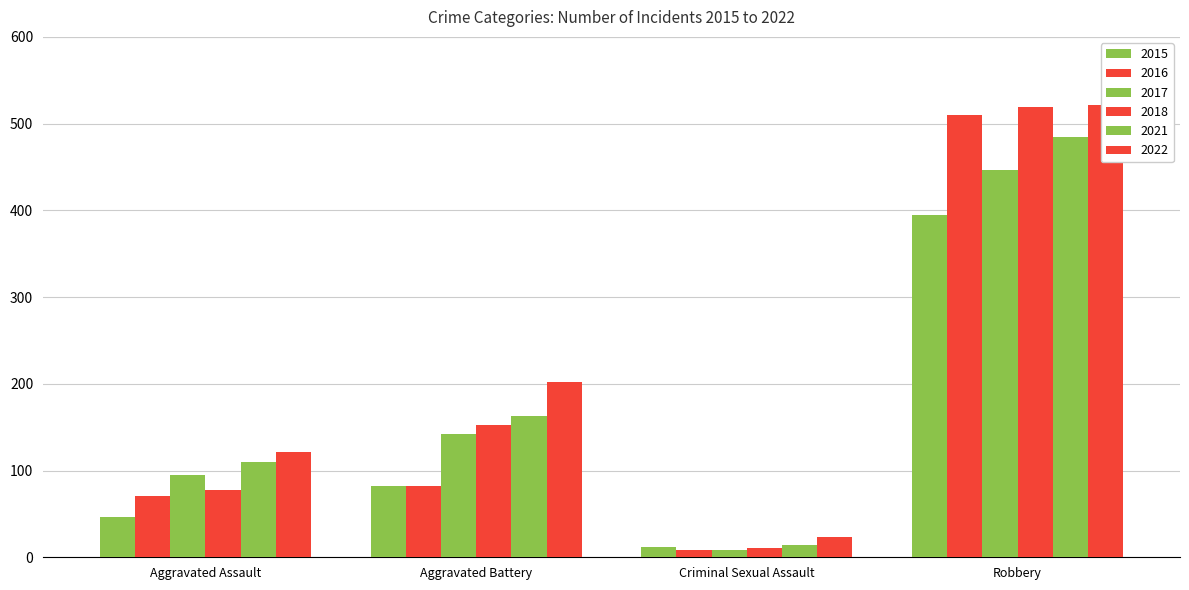

Which series has the largest total across all categories?

2022